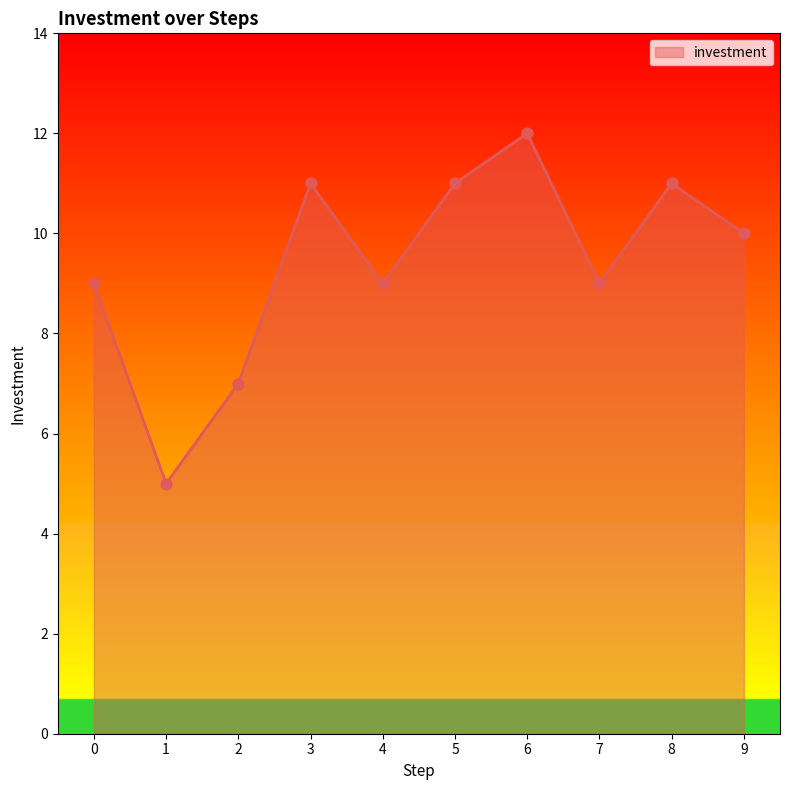

Approximately how many times larger is the value at 0 compared to 1?

1.8